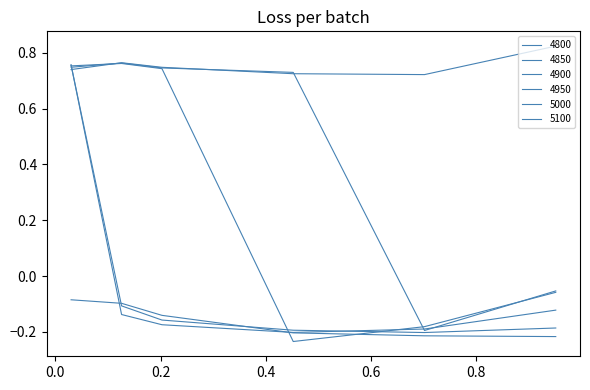

Does the chart have visible grid lines?

No